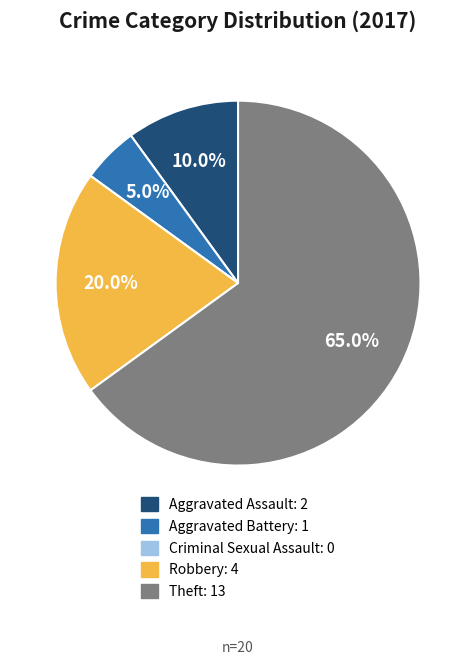

Is there a majority slice in this chart?

Yes